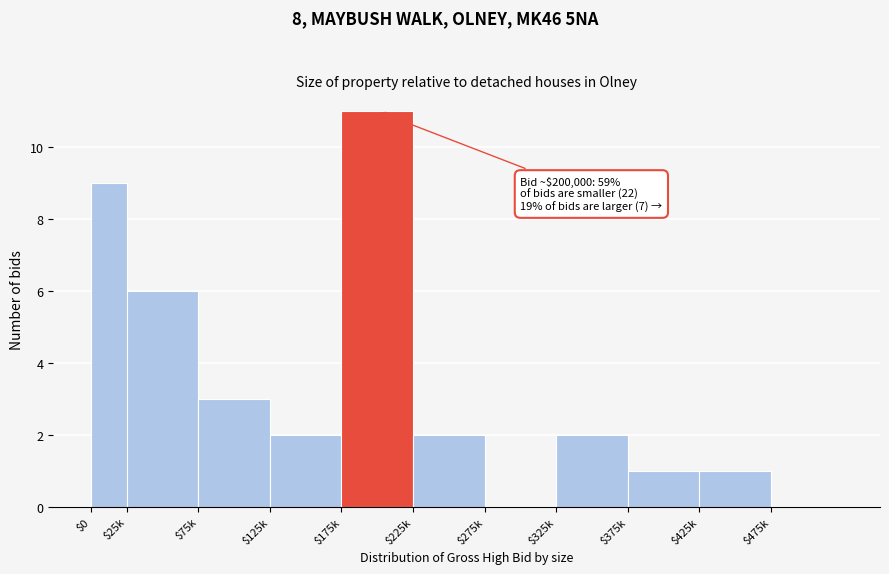

What is the maximum value shown in the chart?

11